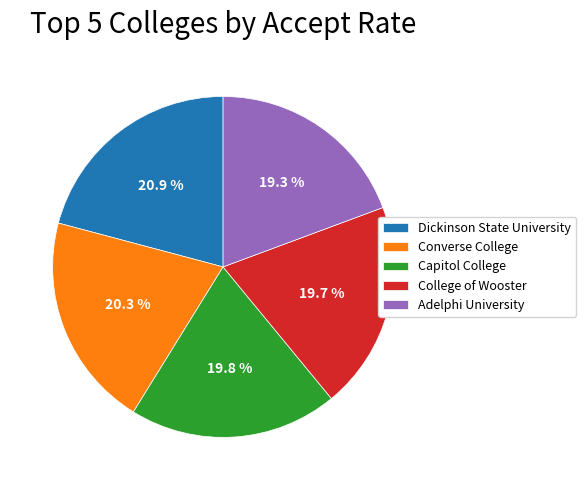

Is there a majority slice in this chart?

No